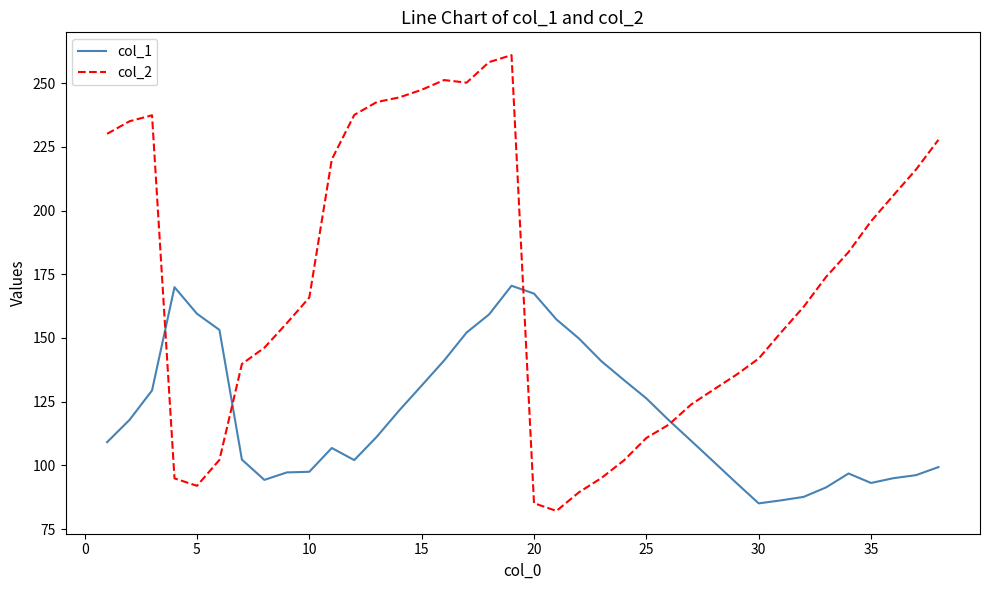

What is the average value of the col_1 series?

119.8